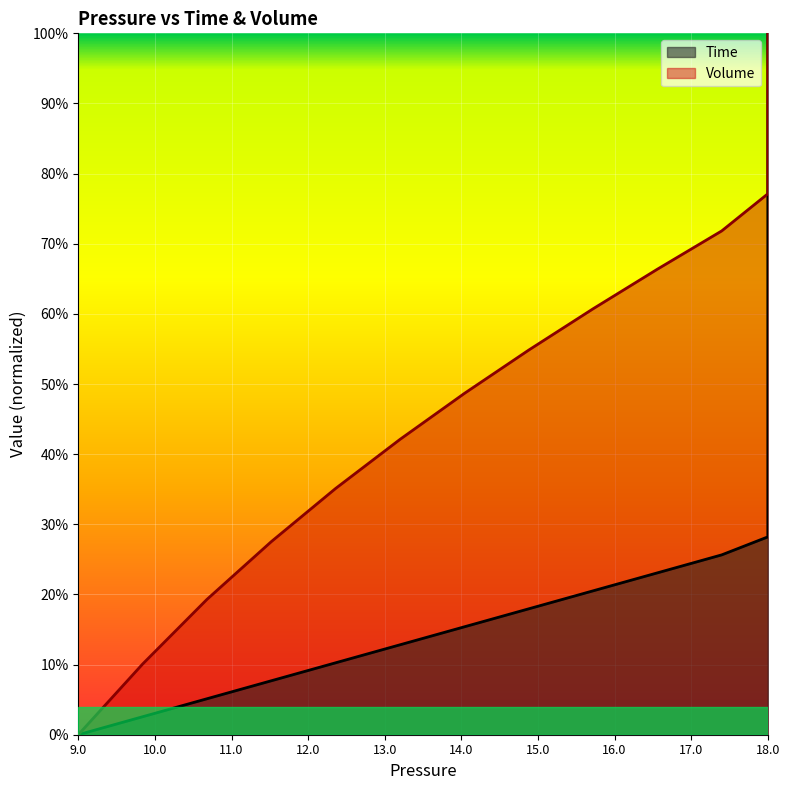

List the series in order of their peak value, lowest first.

Time, Volume